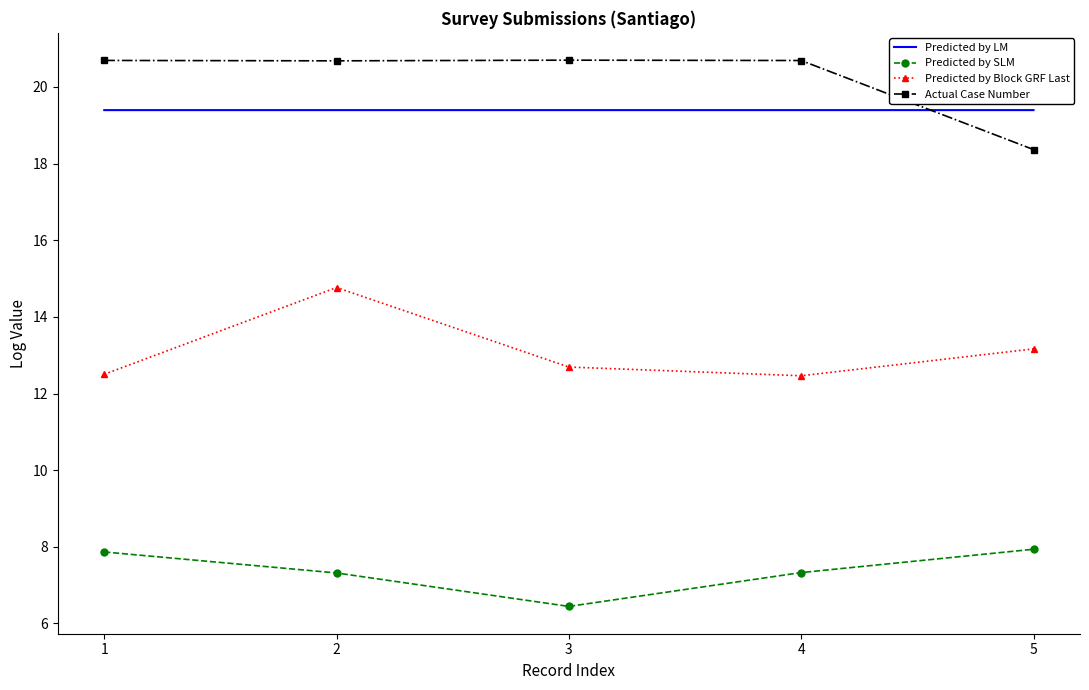

At which label is Actual Case Number closest to 19?

5